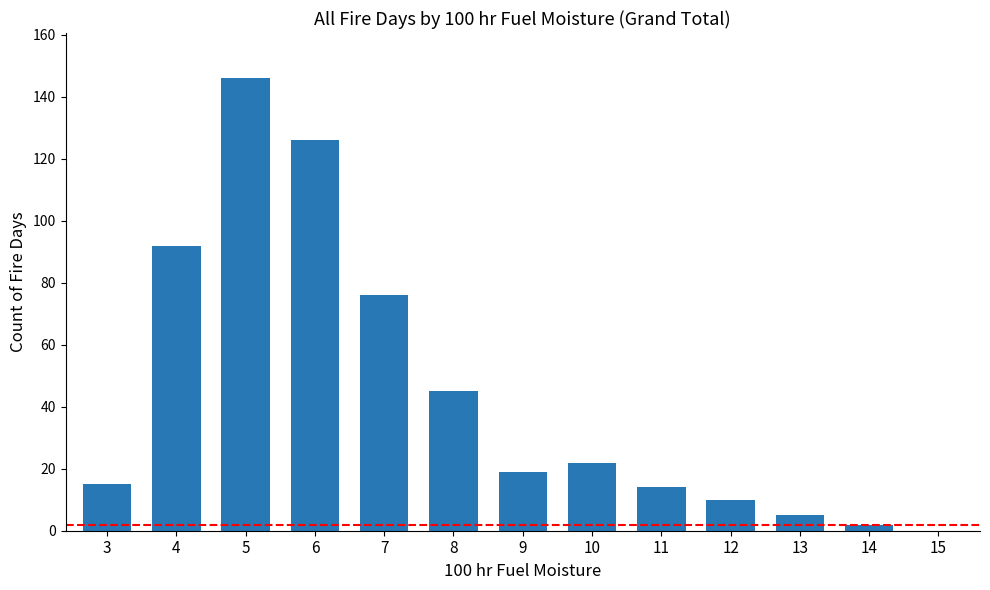

Approximately how many times larger is the value at 6 compared to 10?

5.7